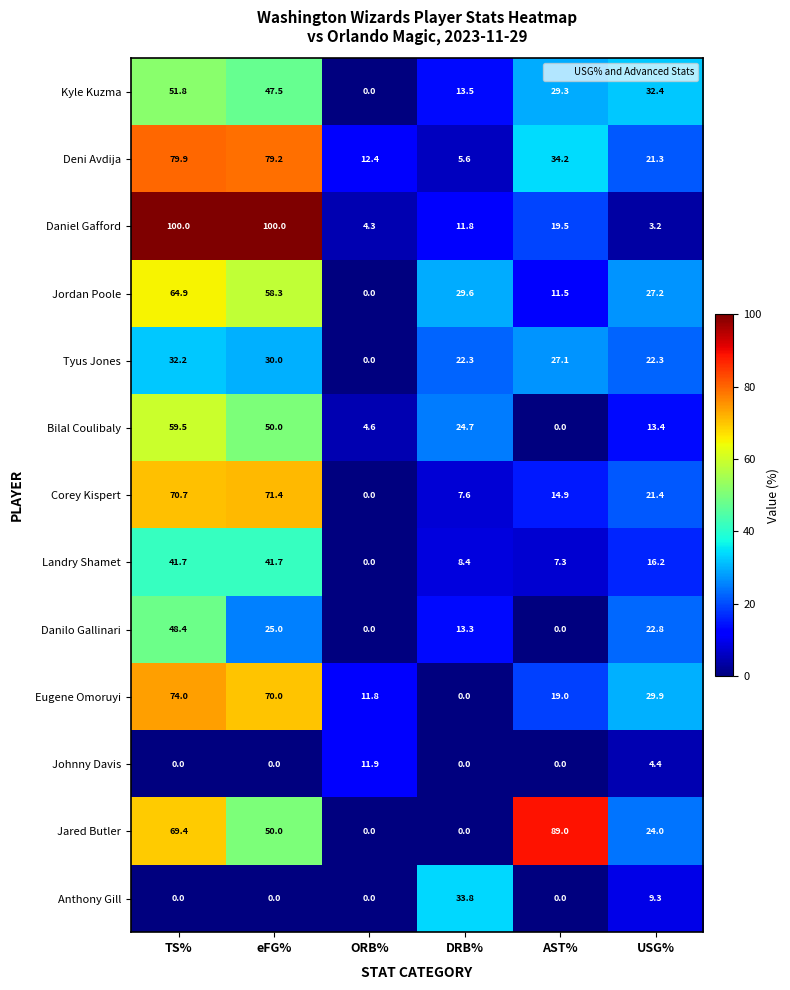

Between ORB% and USG%, which series saw the biggest shift?

Kyle Kuzma